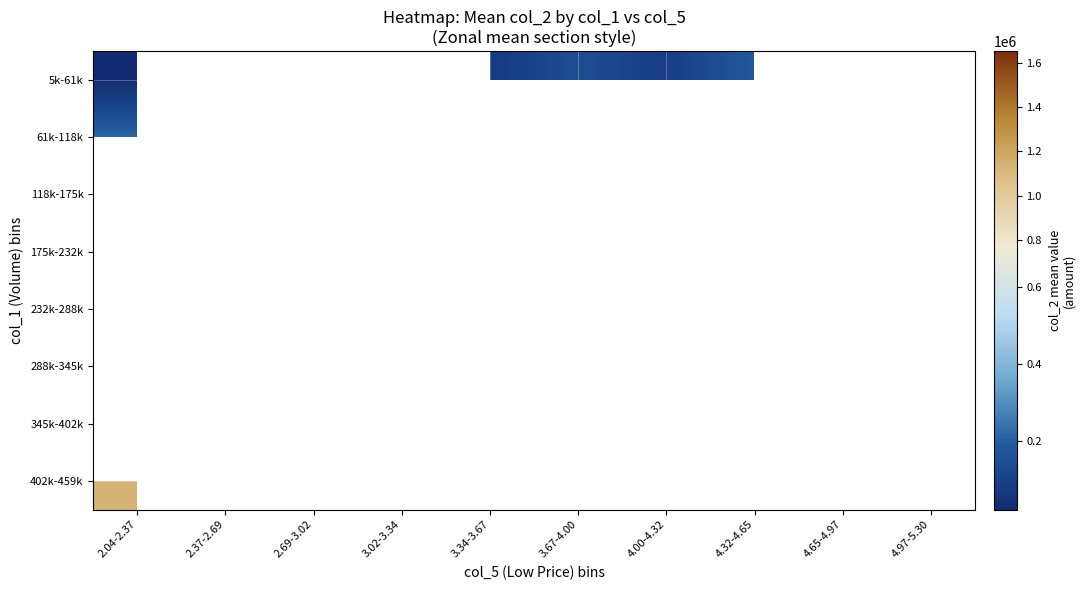

Which label corresponds to the largest value in the chart?

4.97-5.30